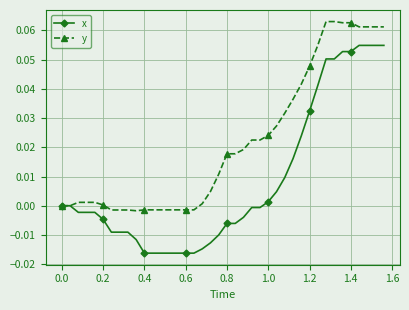

Which series has the largest total across all categories?

y